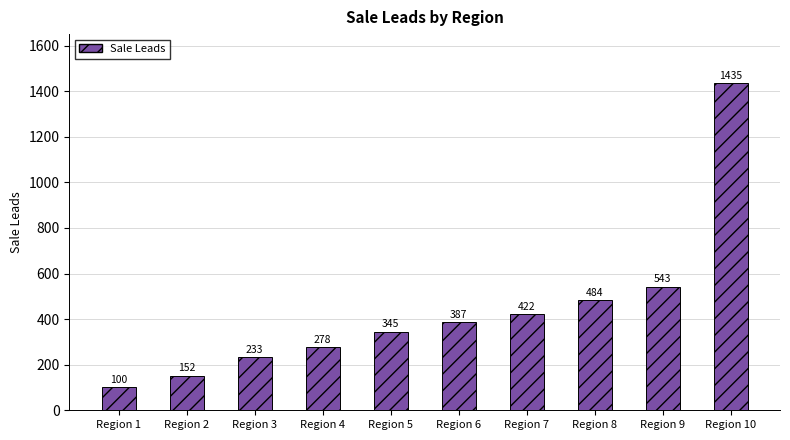

Rank the categories by value from lowest to highest.

Region 1, Region 2, Region 3, Region 4, Region 5, Region 6, Region 7, Region 8, Region 9, Region 10